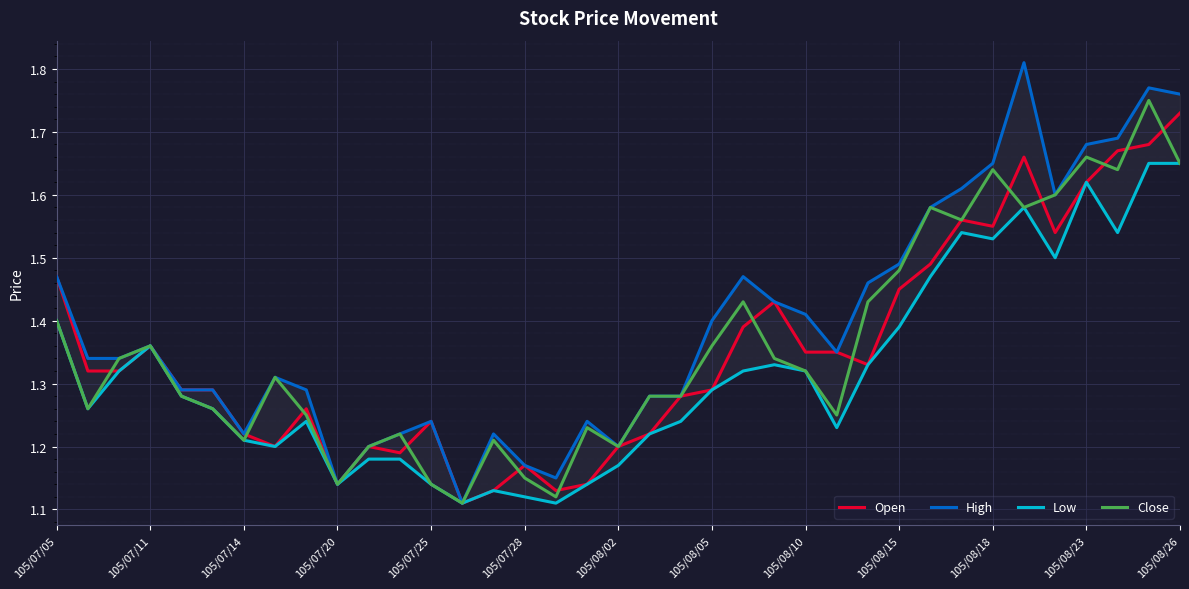

Which category has the highest value in the Open series?

105/08/26